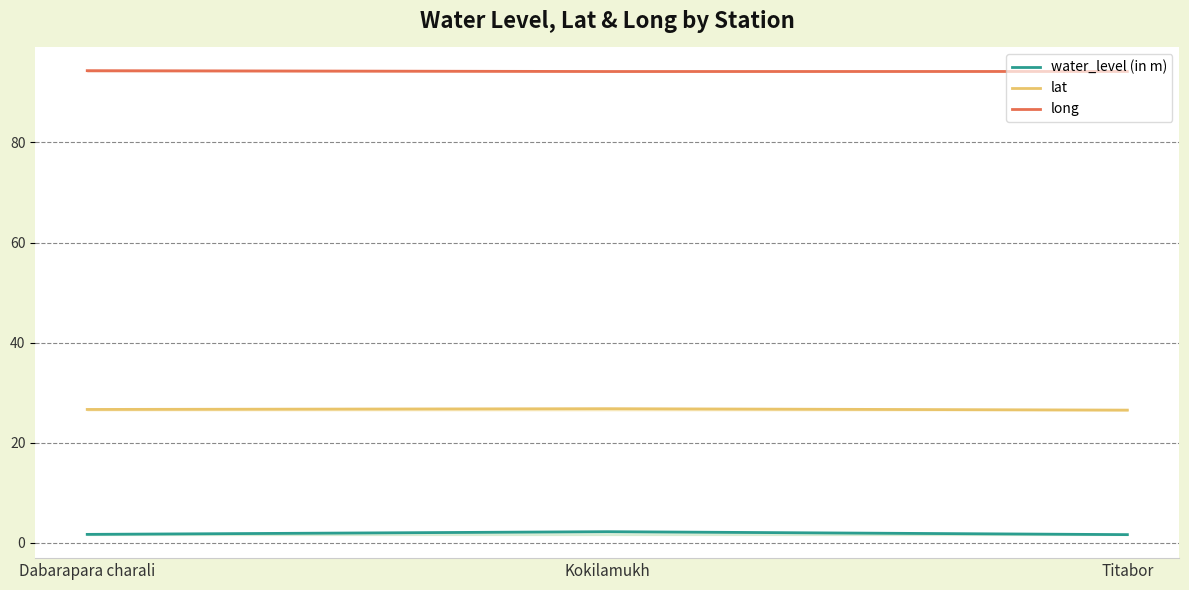

What is the sum of the lat values at Dabarapara charali and Kokilamukh?

53.5